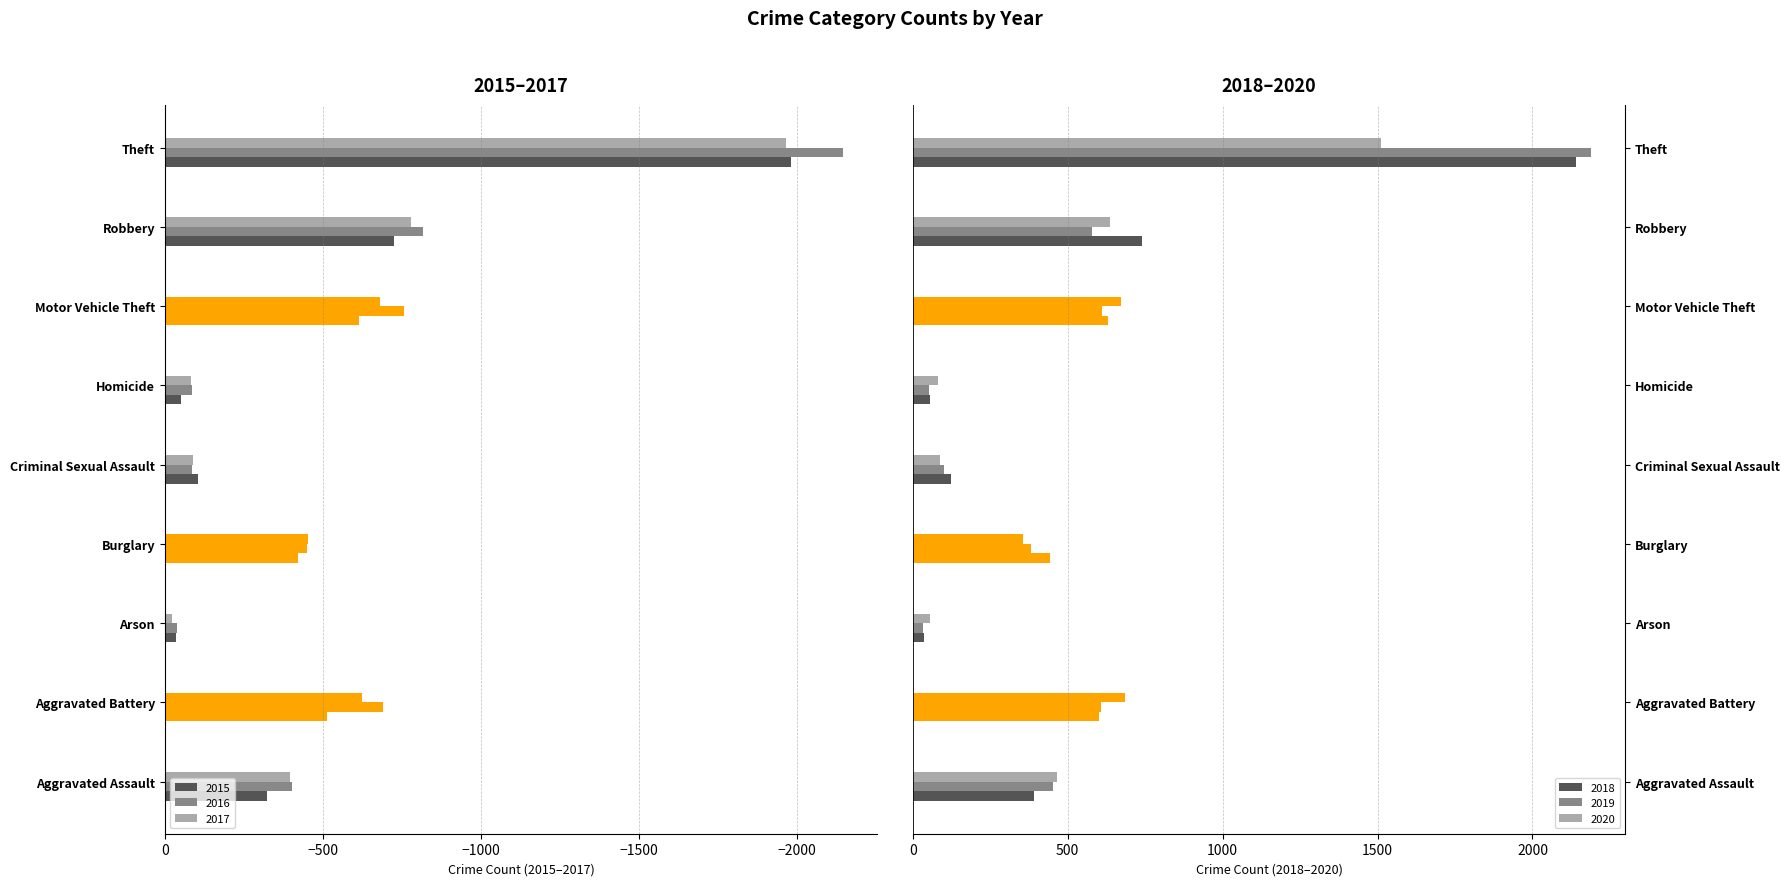

What is the total value across all series at Theft?

-255